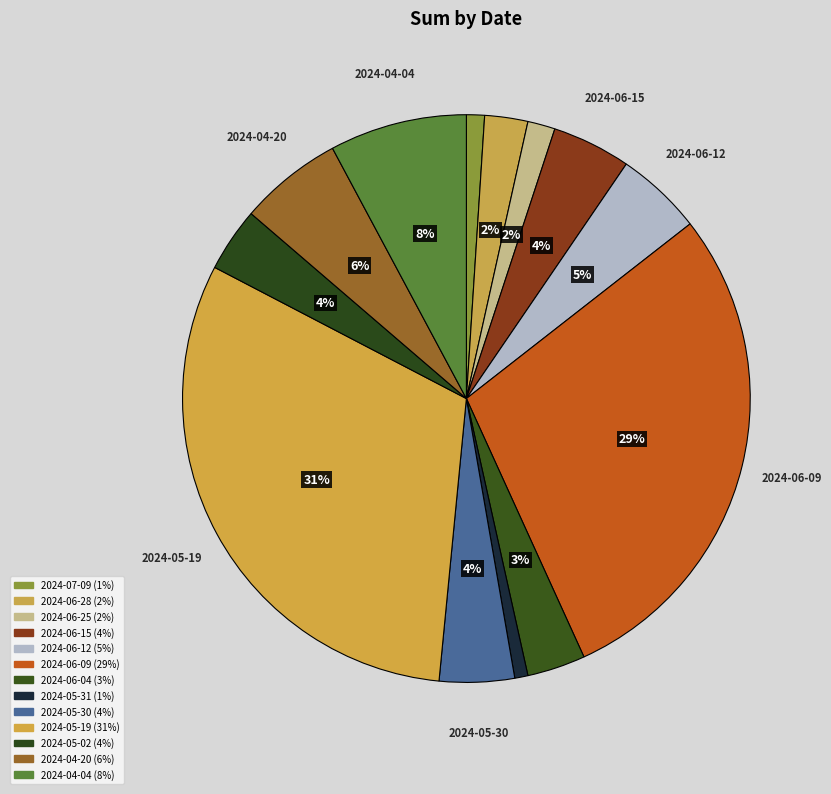

Count the number of slices in the pie.

13